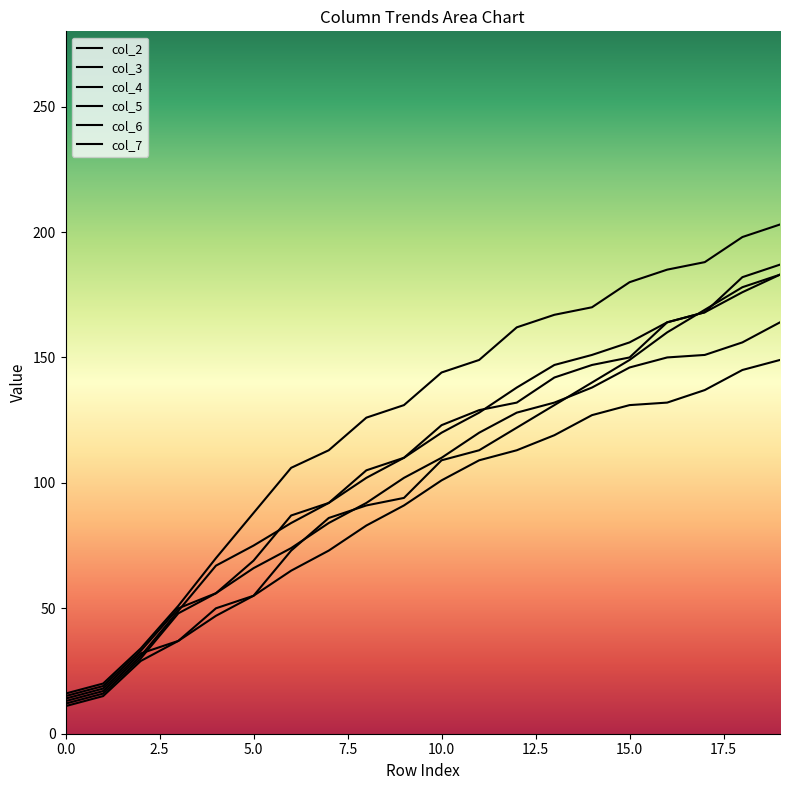

Does the chart display data point markers on the line(s)?

No